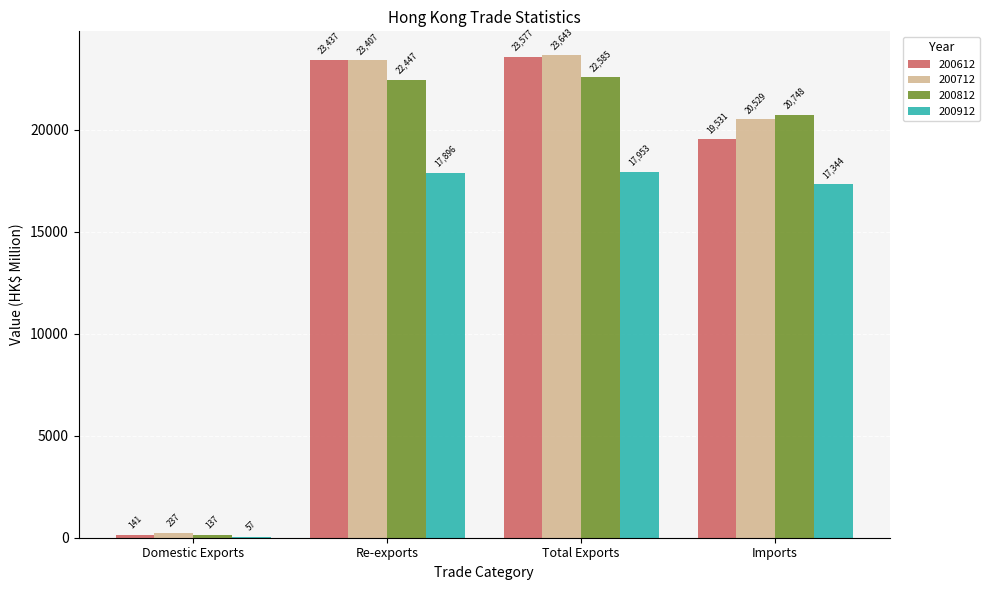

Is the value of 200712 at Re-exports greater than the value of 200812 at Imports?

Yes